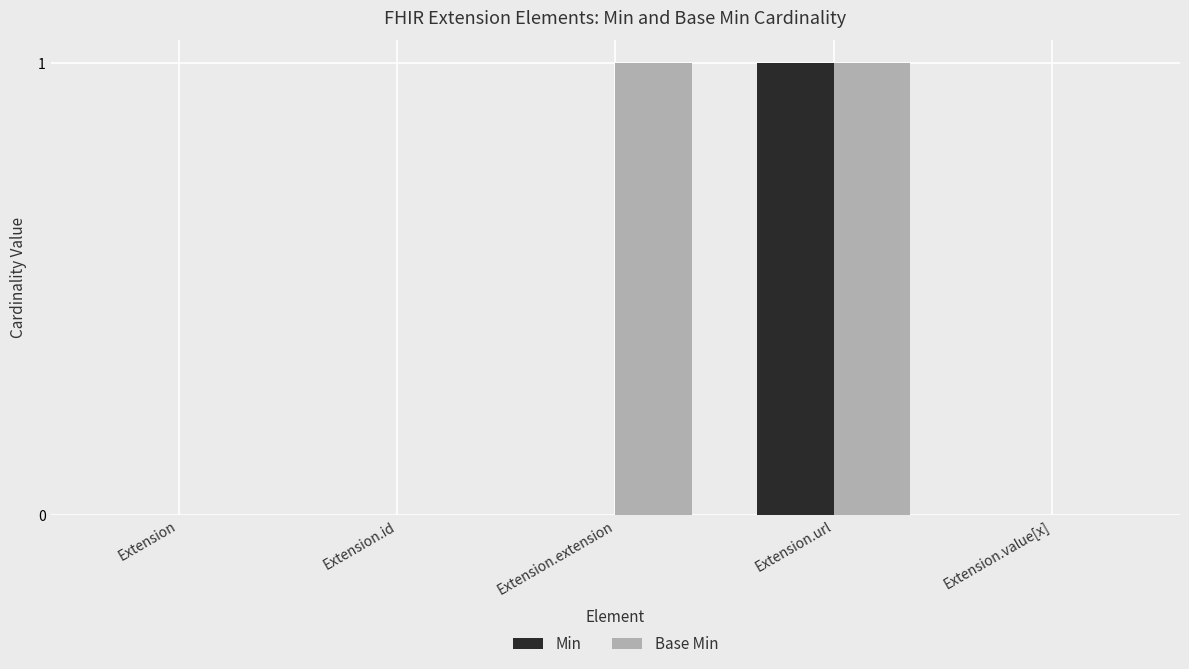

True or false: Base Min has a value of 0 at Extension.

True